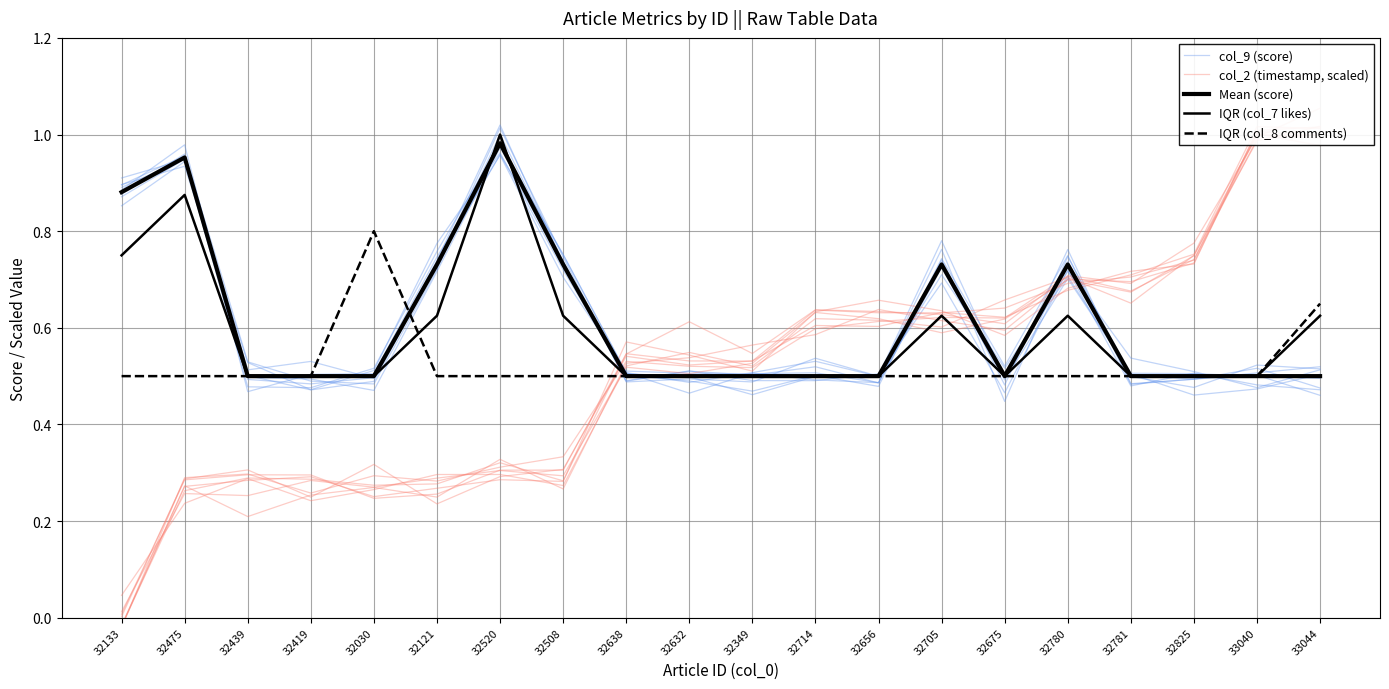

True or false: IQR (col_7 likes) has a value of 0.2 at 32825.

False